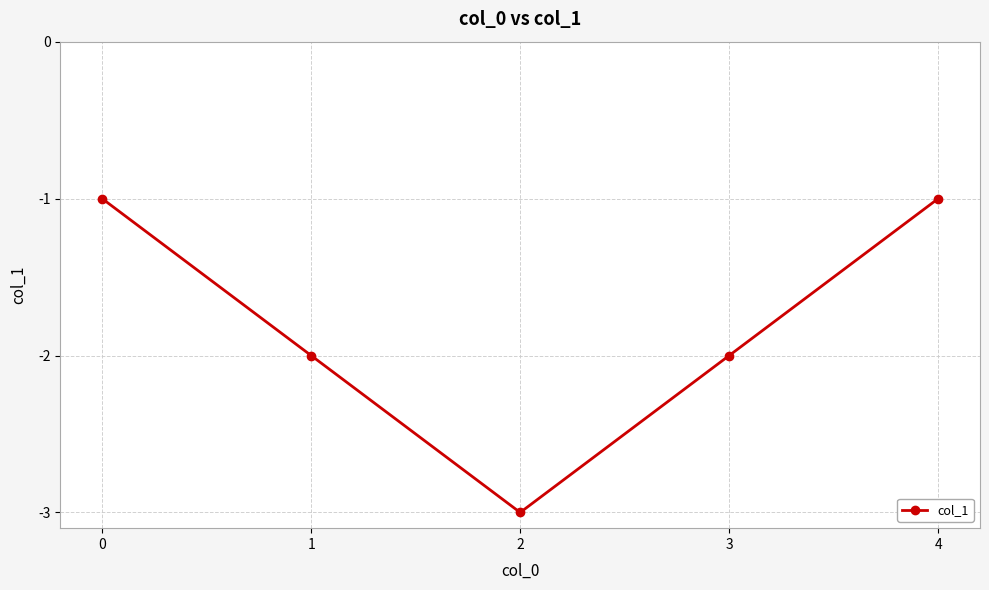

Count the values in the range -2 to -1.

4